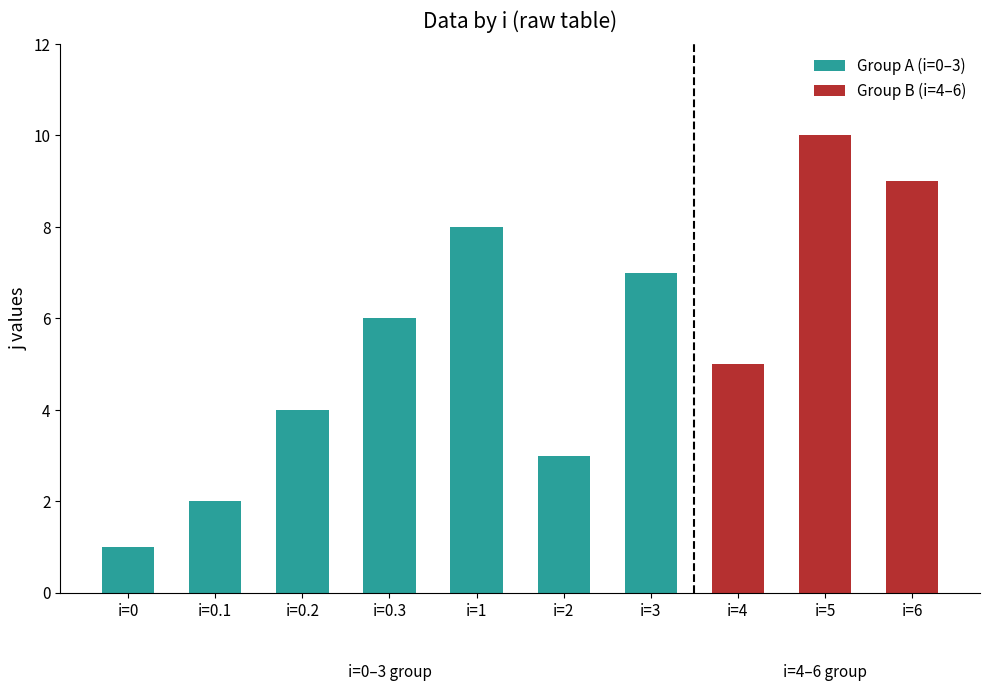

Is it true that x equals 1 at 5?

False